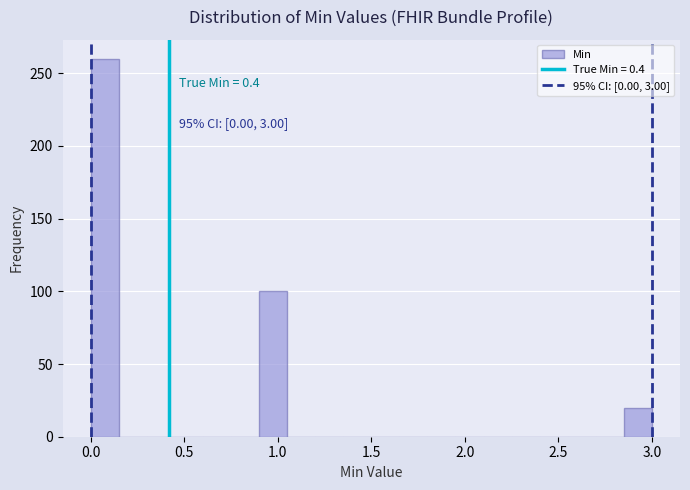

Read against the x-axis, roughly where is the centre of the tallest bar?

0.10